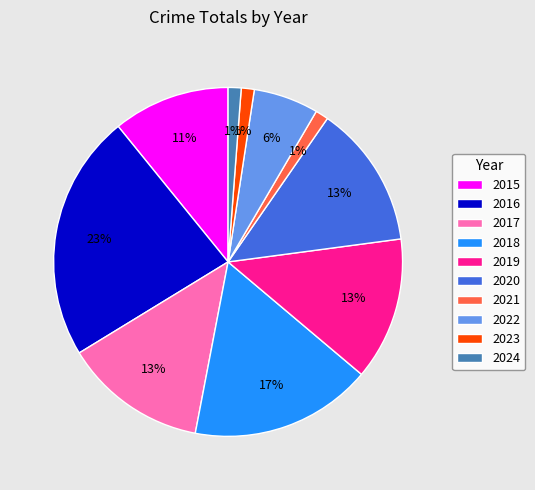

To the nearest percent, what is the difference between the largest and smallest slice percentages?

22%